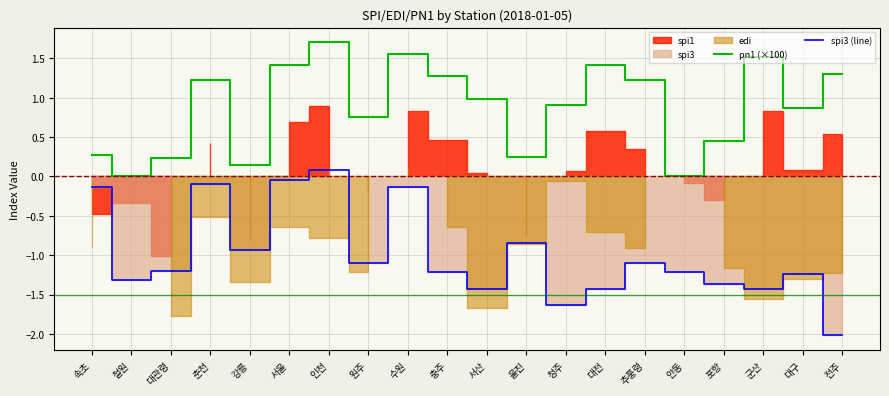

Which has a higher value, 대구 or 대전?

대전